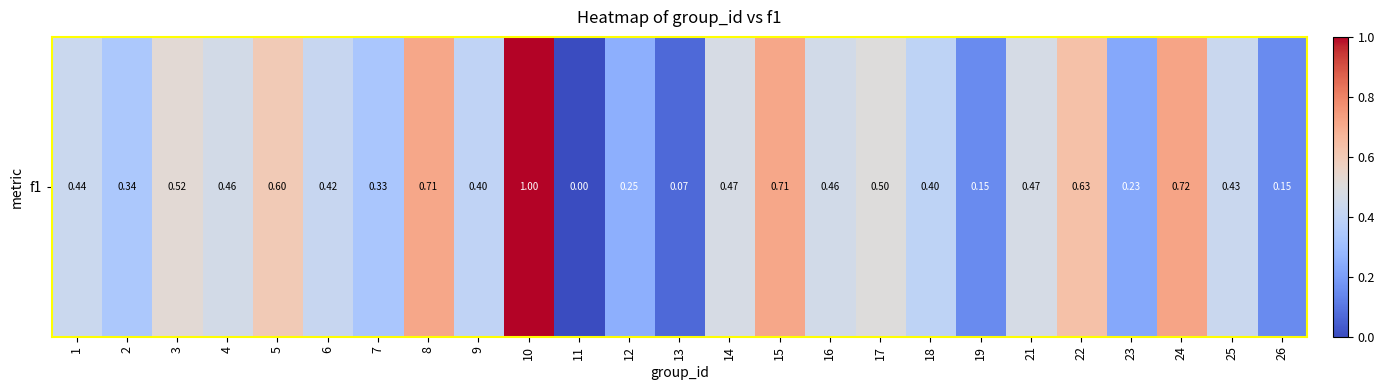

Which has a higher value, 7 or 15?

15